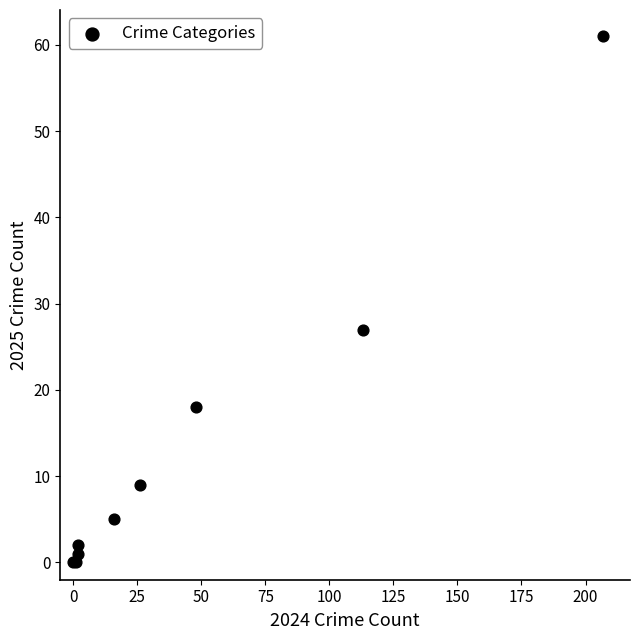

What Y value in the scatter plot is closest to 30?

27